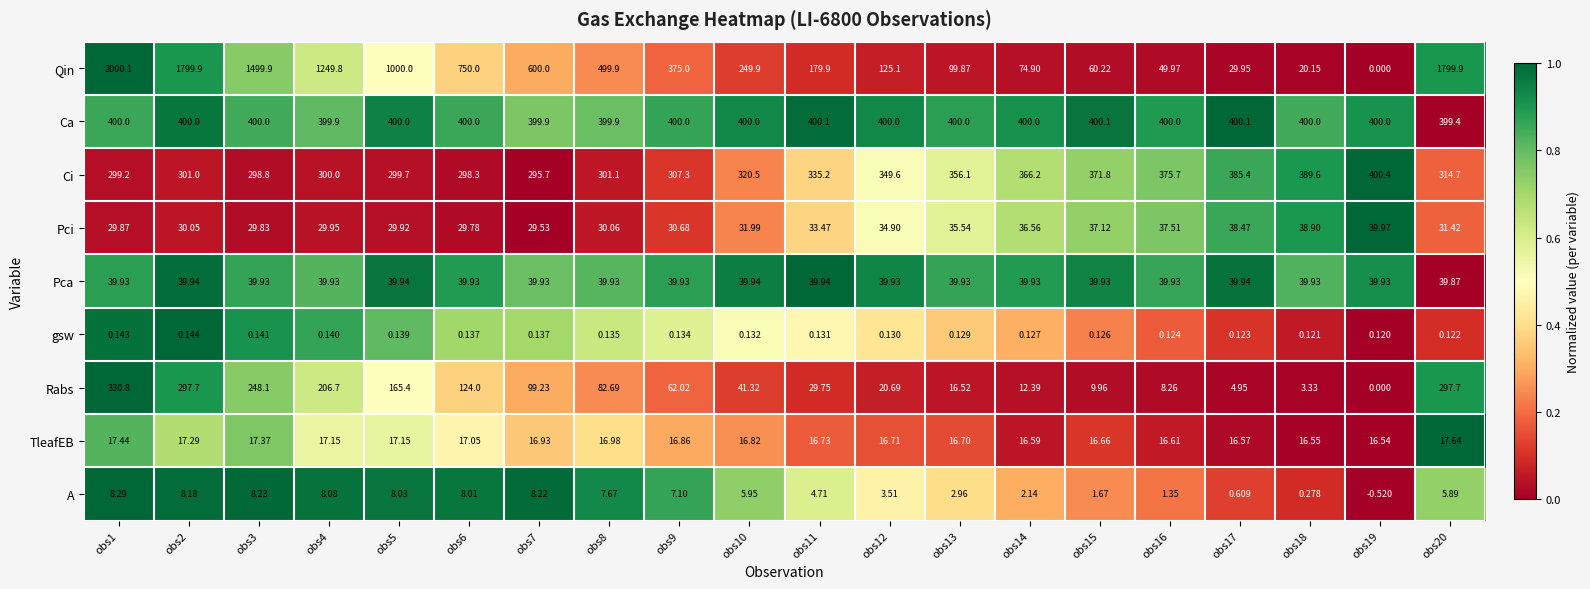

Which series has the largest total across all categories?

Qin